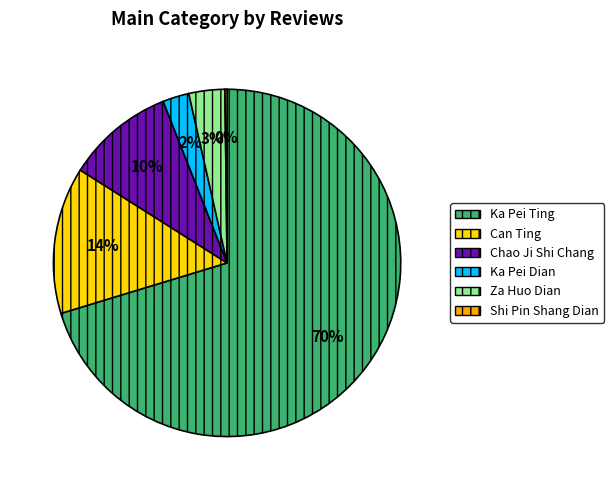

The Chao Ji Shi Chang slice represents 1% of the pie. True or false?

False